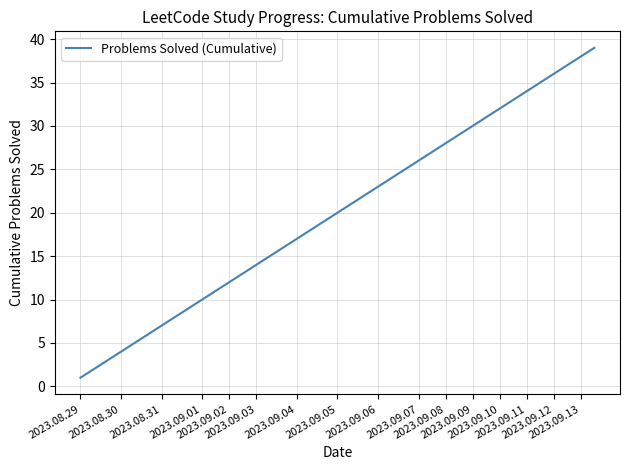

What is the difference between the maximum and minimum values?

38